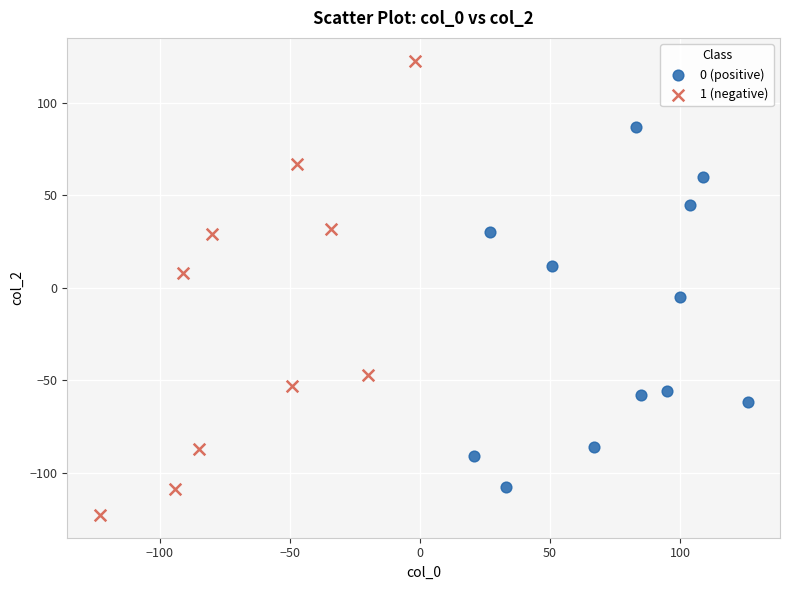

Which series has the largest Y range (max minus min)?

1 (negative)